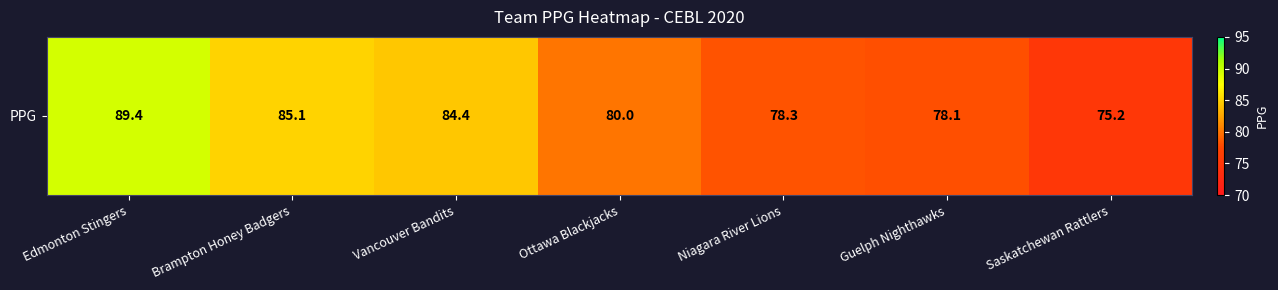

Which category has the highest value across all series?

Edmonton Stingers